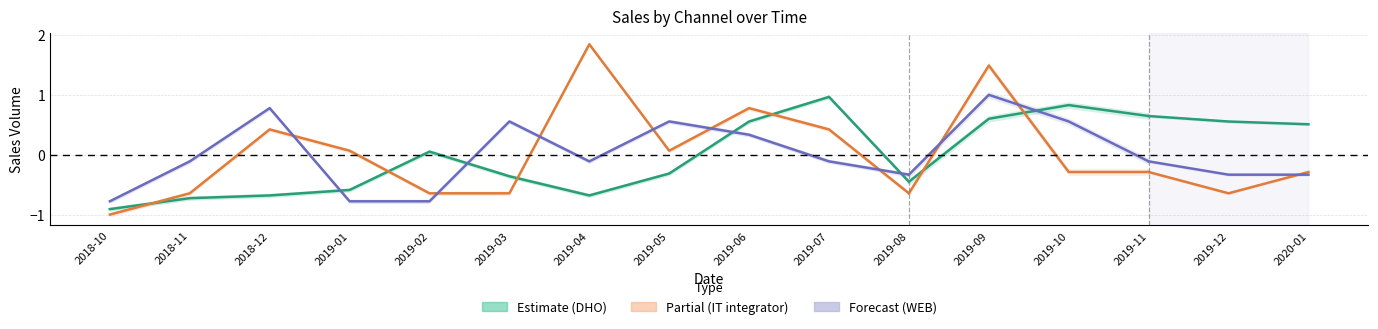

What are all the series names shown in the legend?

DHO, IT integrator, WEB